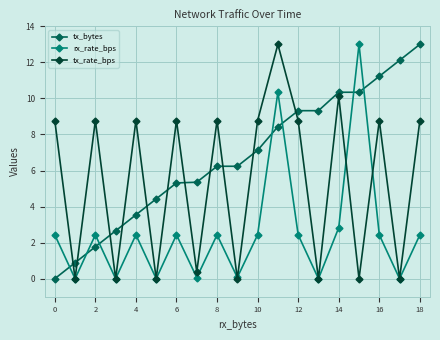

What is the greatest value displayed?

13.0